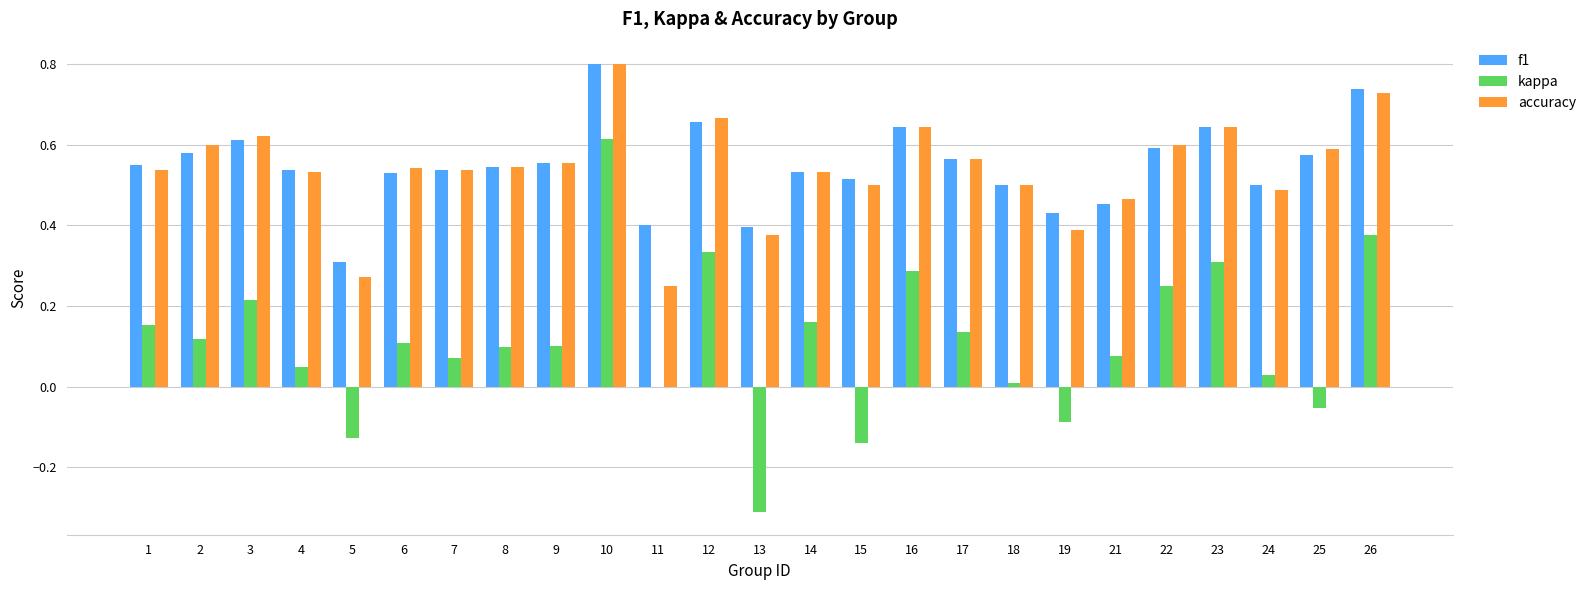

Which category has the highest value across all series?

10